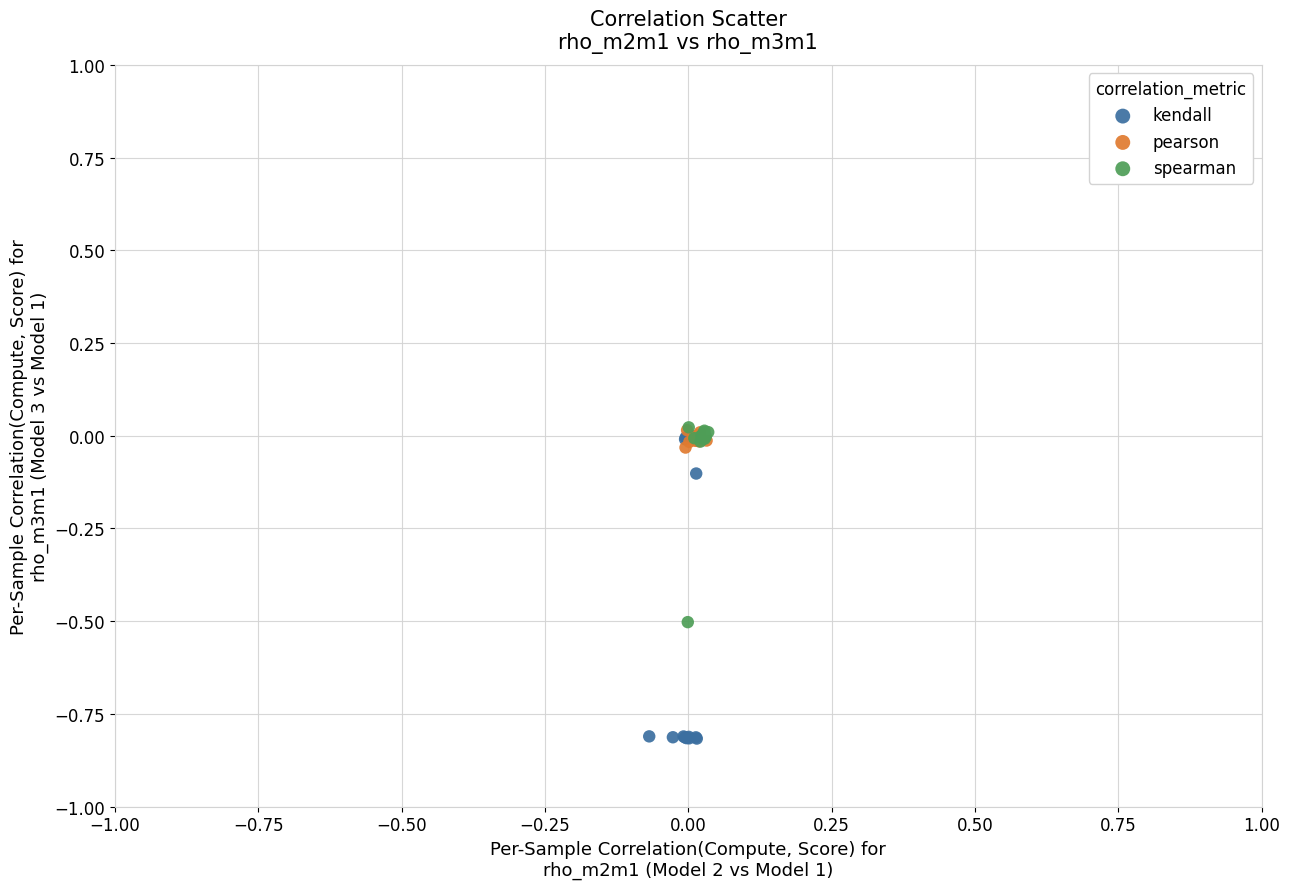

Which series contains the lowest Y value?

kendall